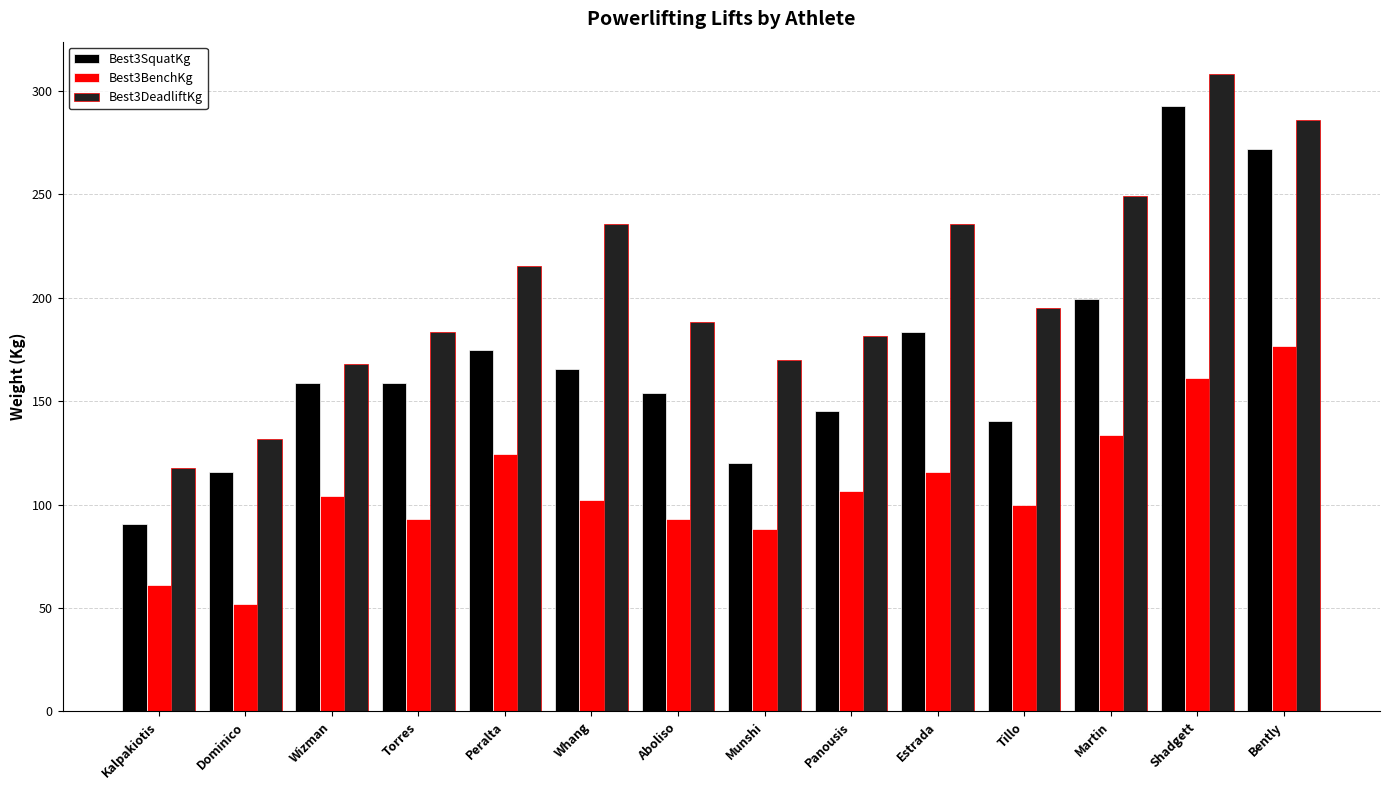

Reading right to left, what are all the values shown in this chart?

Best3SquatKg: 272.2	292.6	199.6	140.6	183.7	145.2	120.2	154.2	165.6	174.6	158.8	158.8	115.7	90.7
Best3BenchKg: 176.9	161.0	133.8	99.8	115.7	106.6	88.5	93.0	102.1	124.7	93.0	104.3	52.2	61.2
Best3DeadliftKg: 285.8	308.4	249.5	195.0	235.9	181.4	170.1	188.2	235.9	215.5	183.7	167.8	131.5	117.9